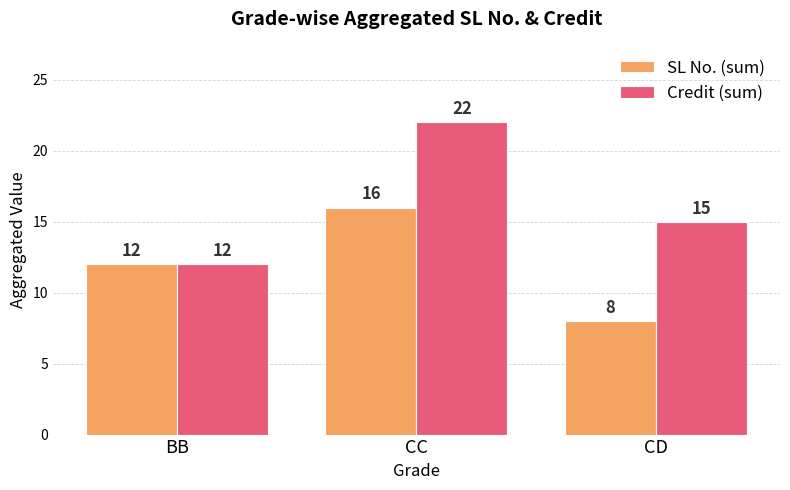

What is the minimum value for SL No. (sum)?

8